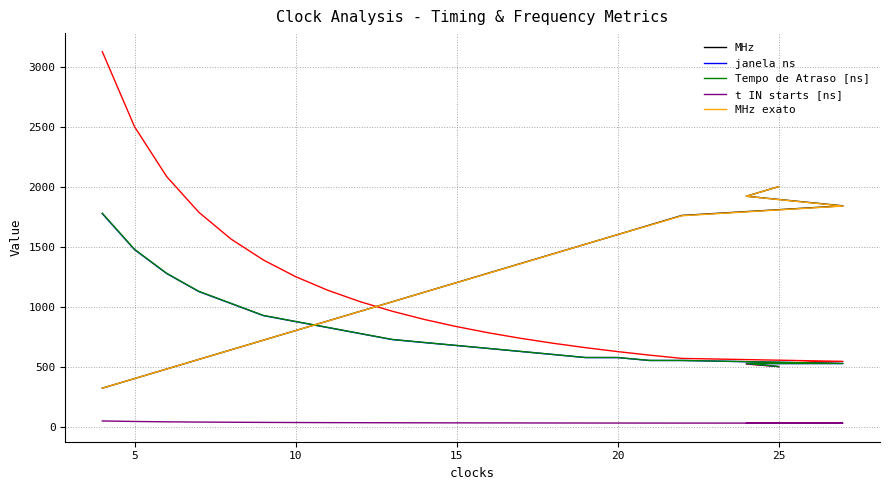

The value of Tempo de Atraso [ns] at 10 is 412.5. True or false?

False